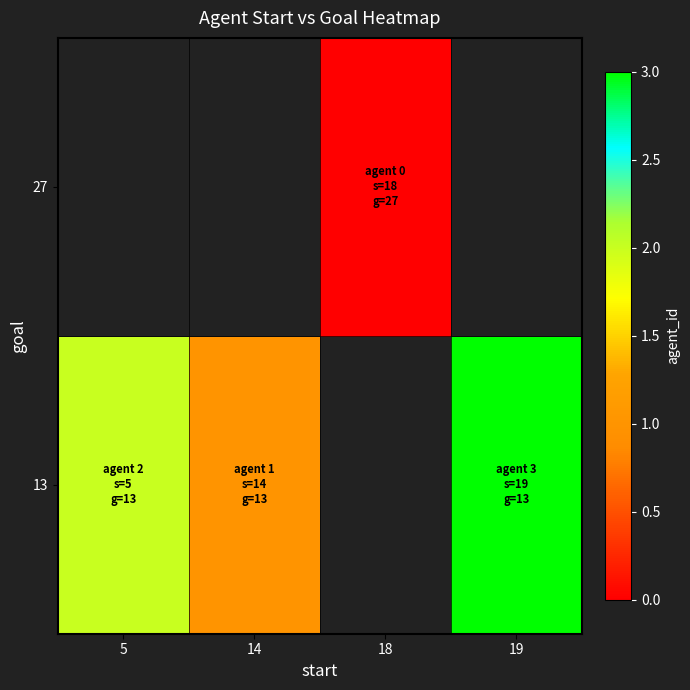

Is the value of 27 at 18 greater than the value of 13 at 5?

No